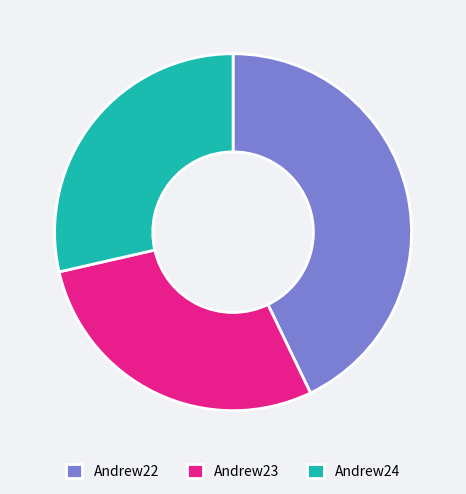

Which slice is the largest?

Andrew22